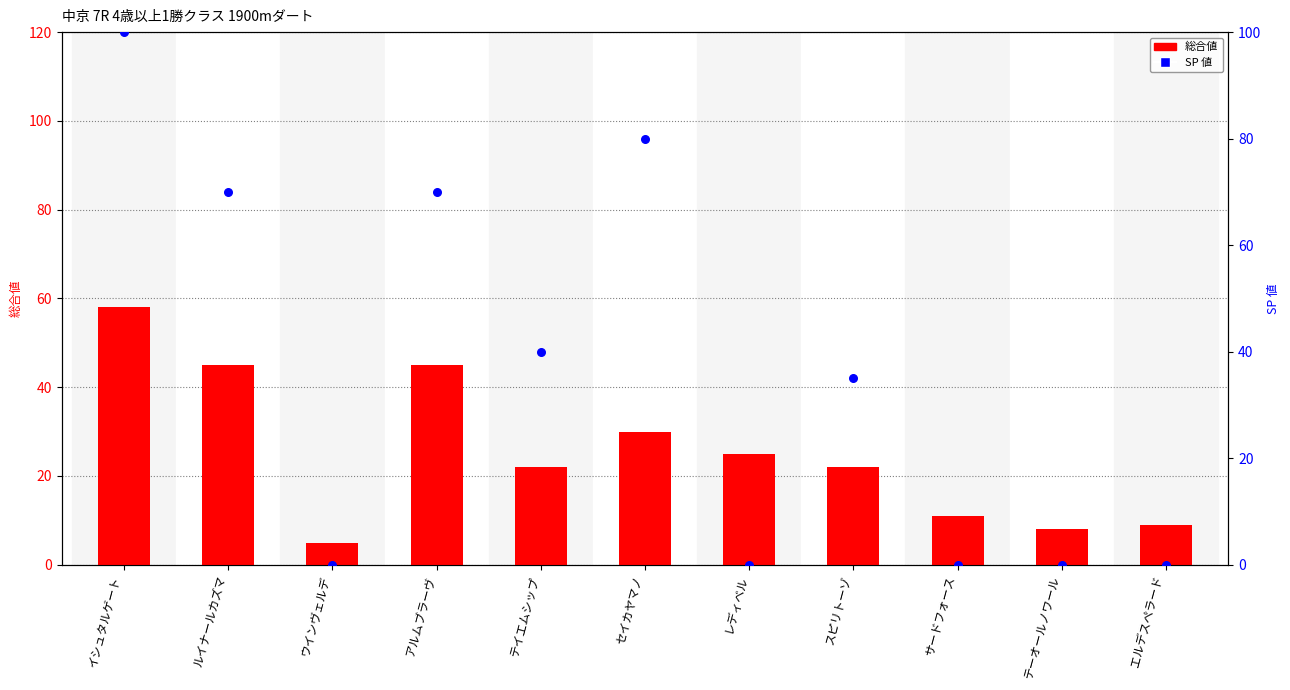

Which series has the widest spread of Y values?

SP 値